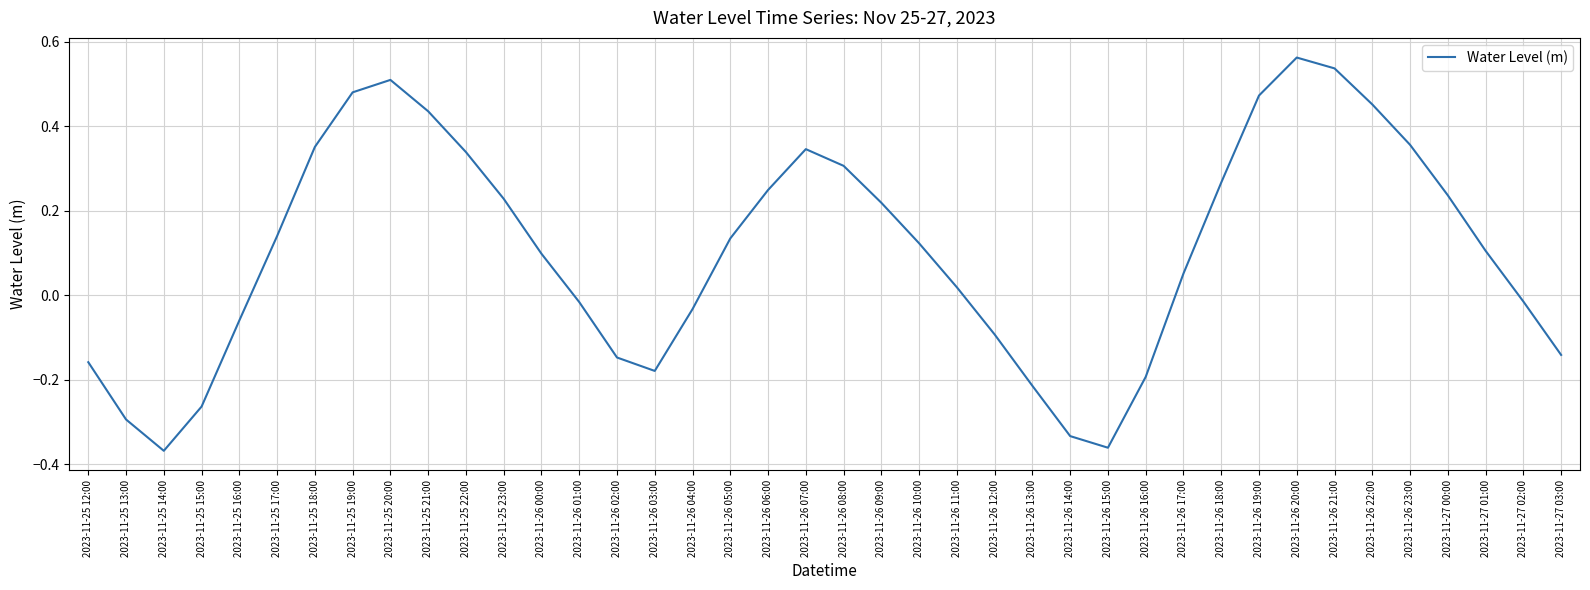

What is the difference between the values at 2023-11-26 23:00 and 2023-11-26 14:00?

0.7